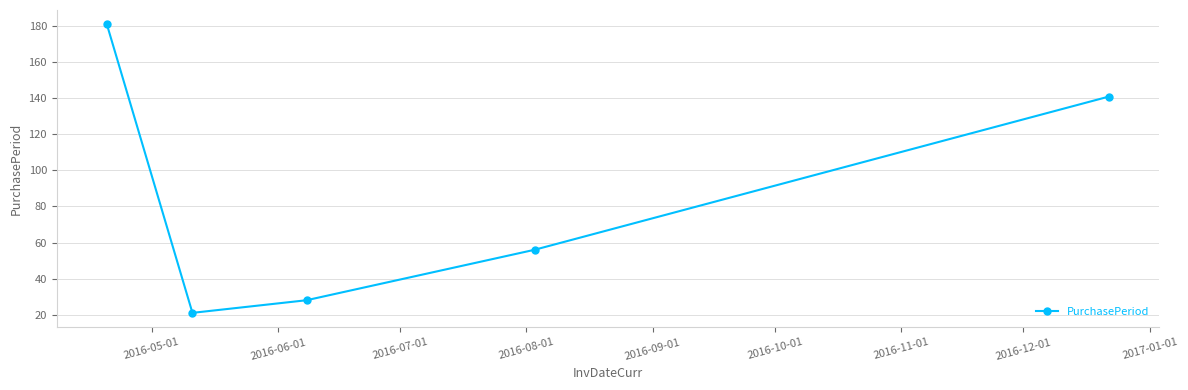

What is the value of the 2nd point from the left?

21